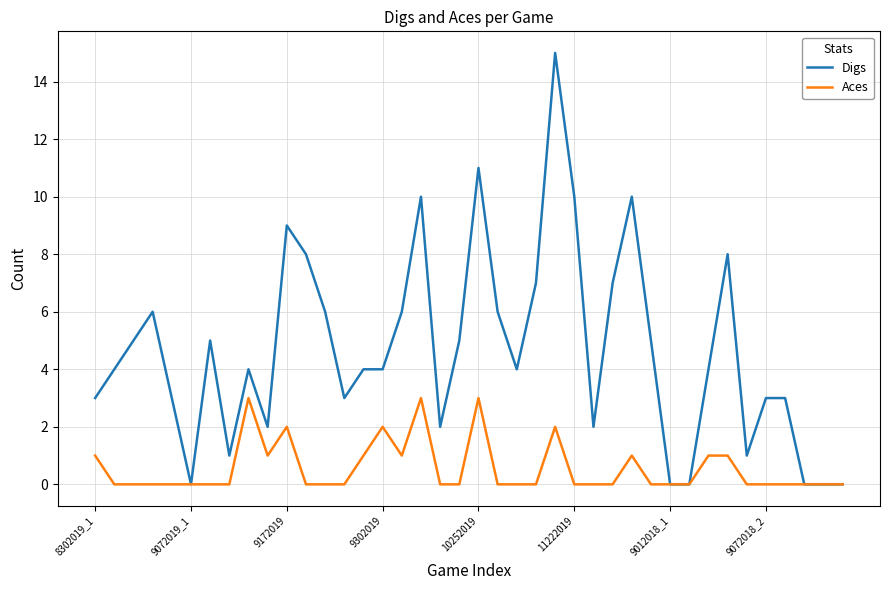

Does the chart have visible grid lines?

Yes